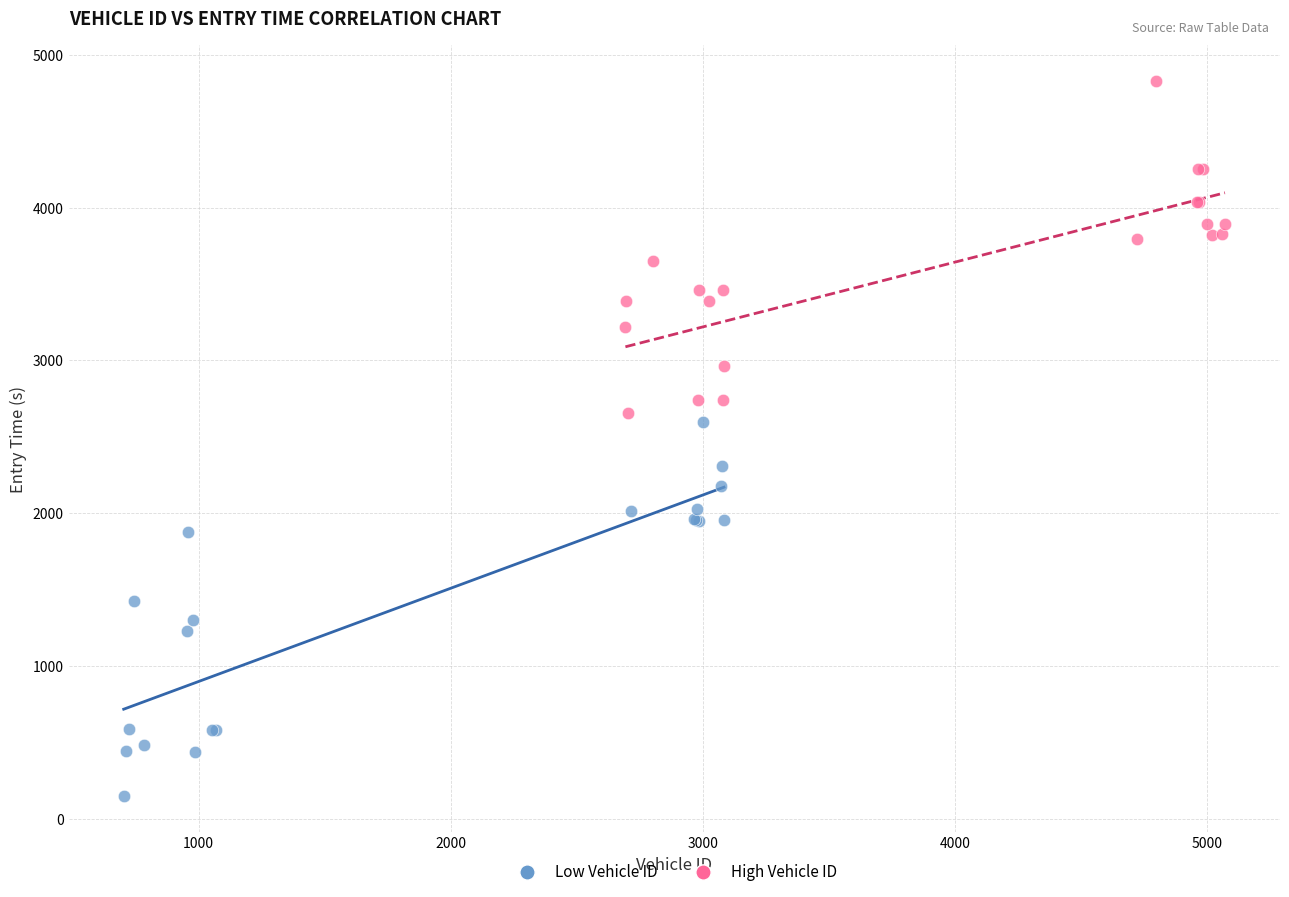

Which series contains the highest Y value?

High Vehicle ID